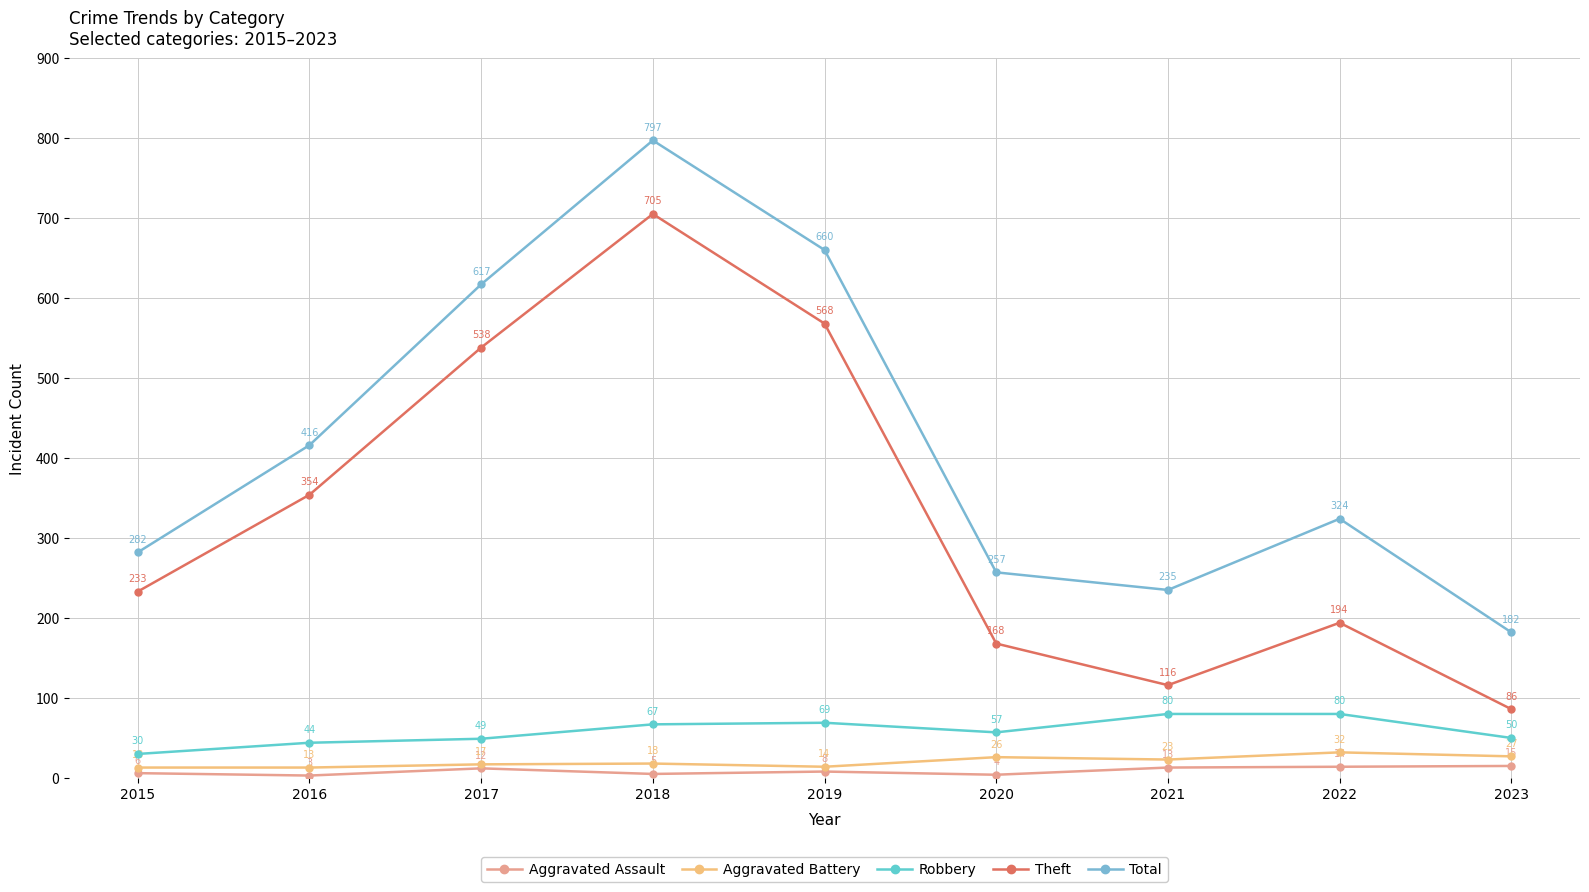

Which has a higher value, 2017 or 2019?

2017